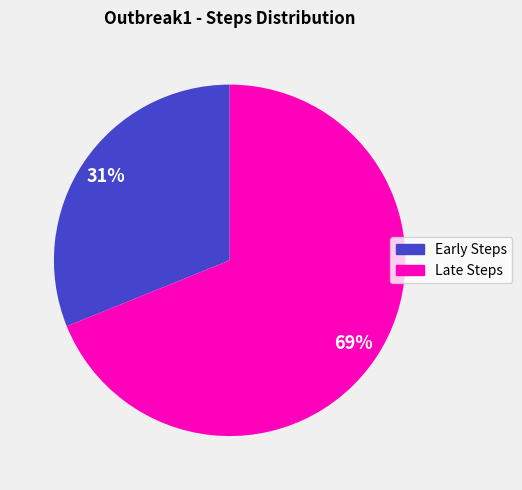

To the nearest percent, what is the difference between the largest and smallest slice percentages?

38%